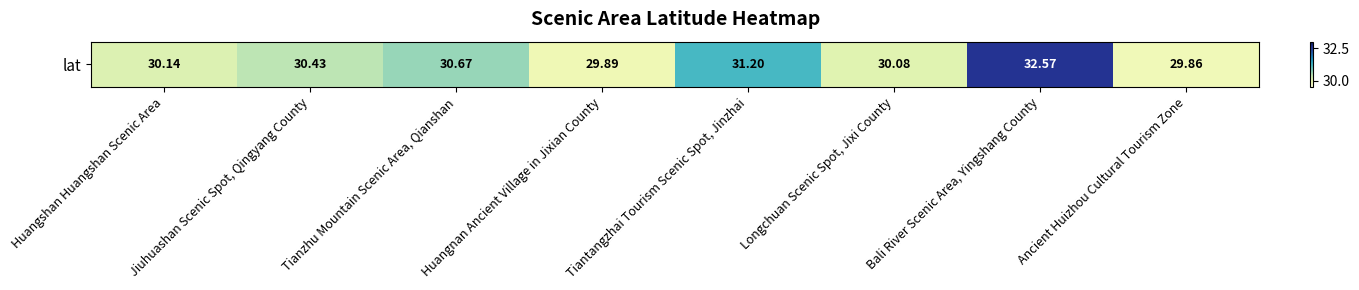

What is the ratio of the value at Tiantangzhai Tourism Scenic Spot, Jinzhai to the value at Huangnan Ancient Village in Jixian County?

1.0